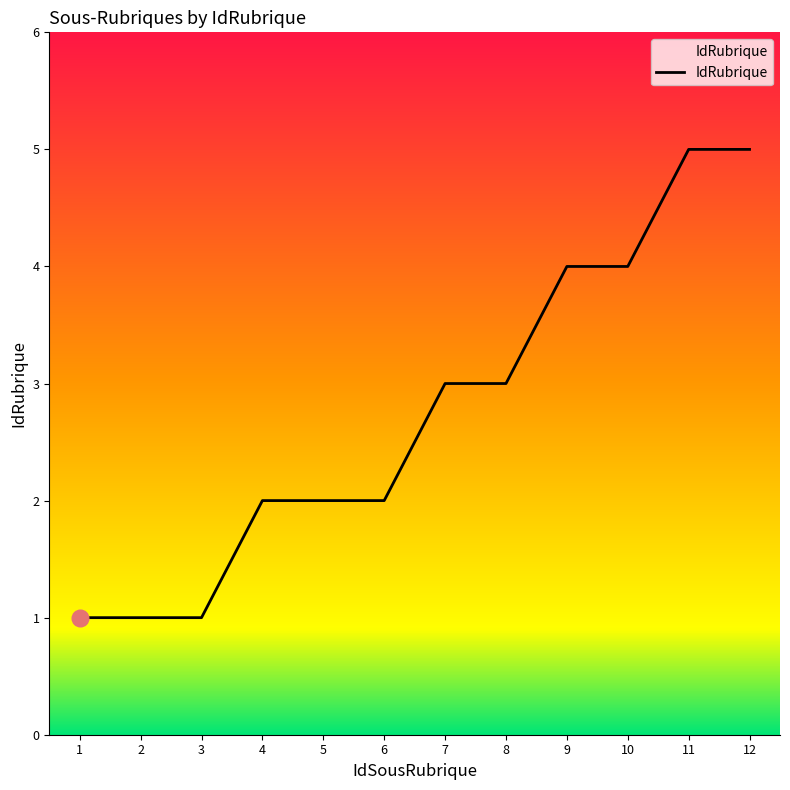

What is the change in value from 6 to 8?

+1